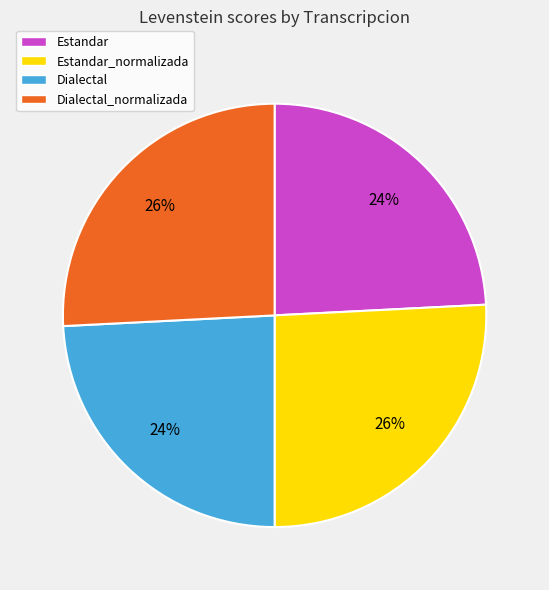

Between Estandar_normalizada and Dialectal, which is larger?

Estandar_normalizada